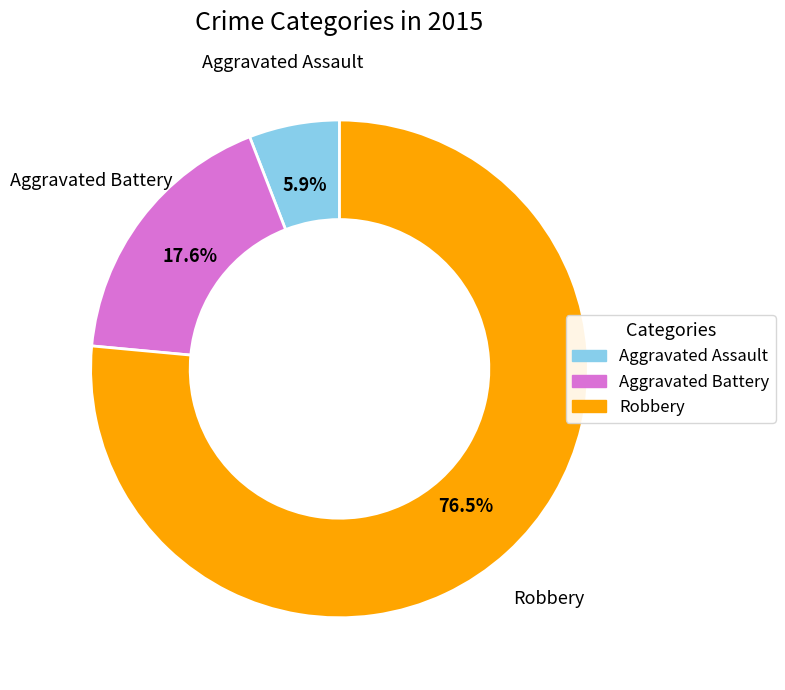

Which slice represents more than half of the pie?

Robbery